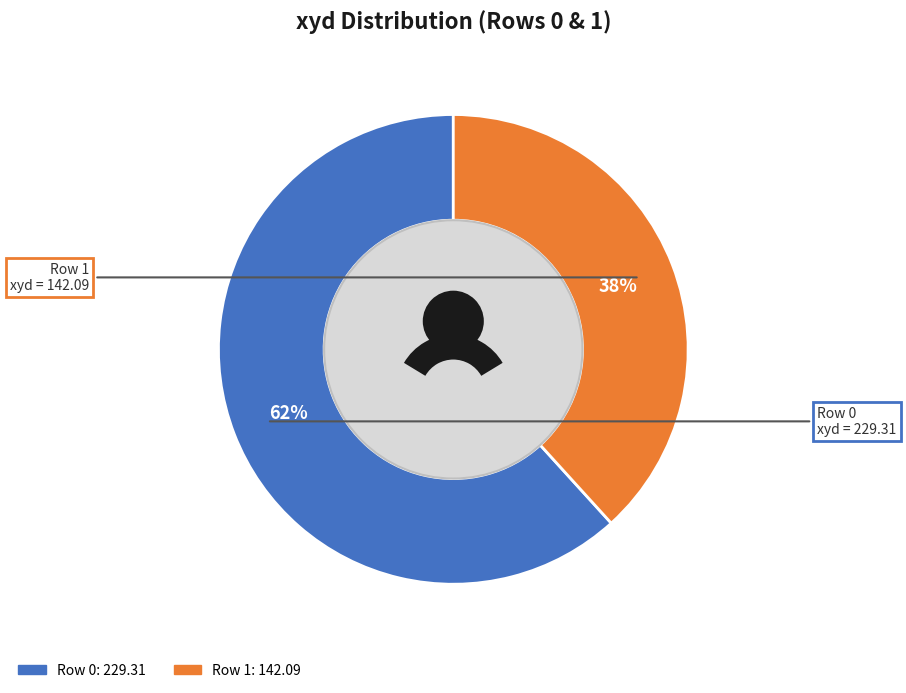

To the nearest percent, what is the difference between the 0 and 1 slice percentages?

23%